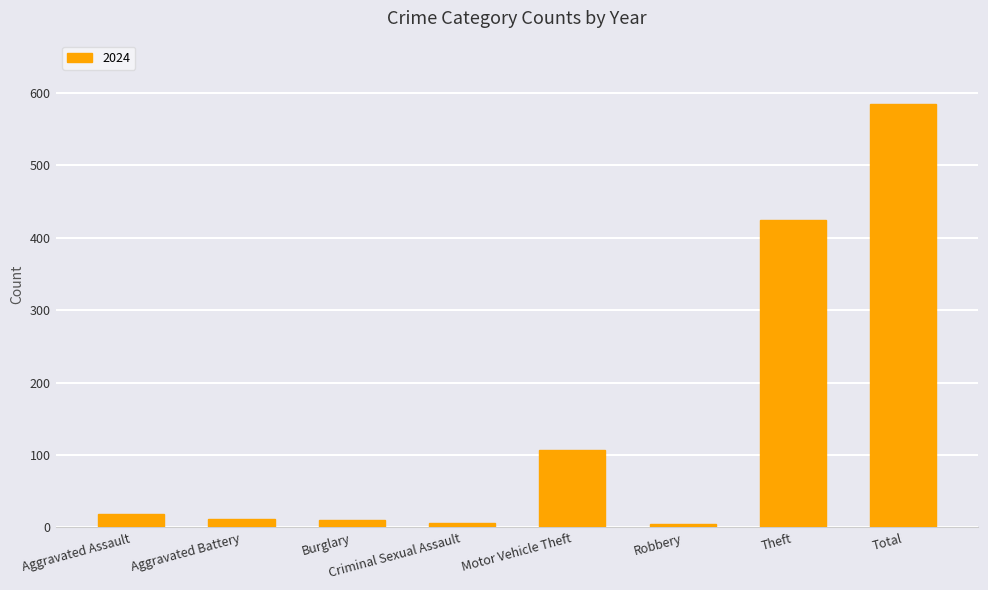

What is the greatest value displayed?

584